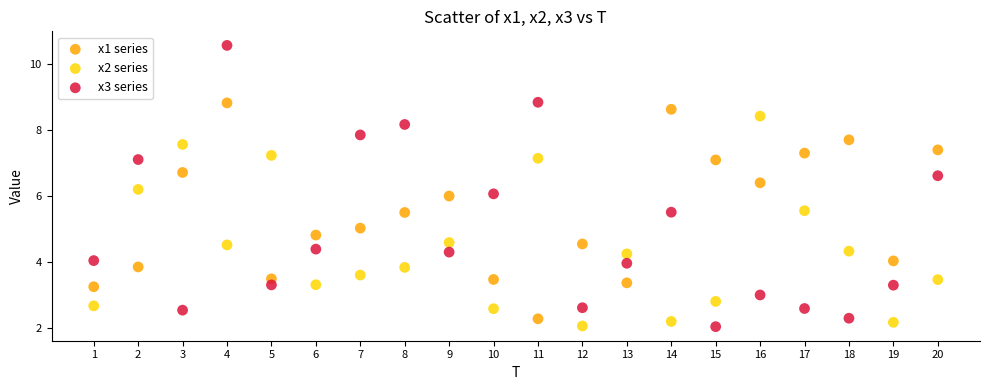

Across all data points, what is the range of Y values (max minus min)?

8.5